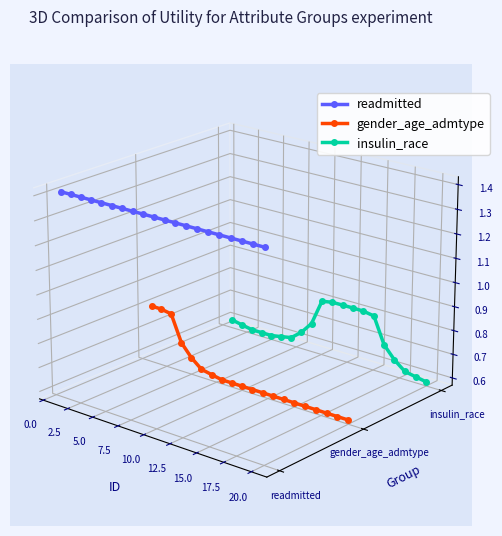

Is this an area chart (filled region under the line)?

No